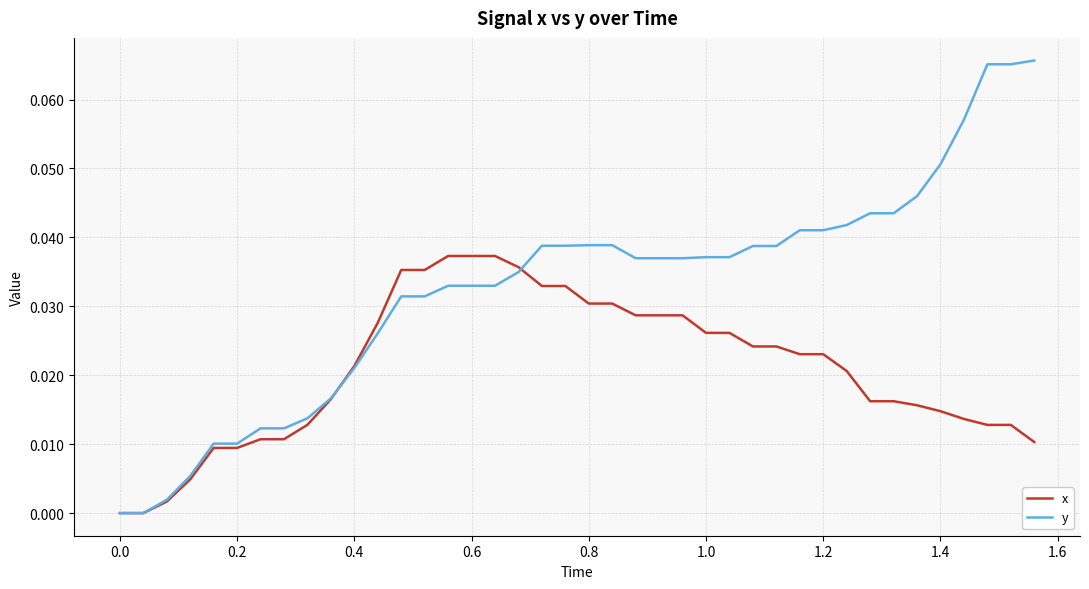

Which series has the largest total across all categories?

y